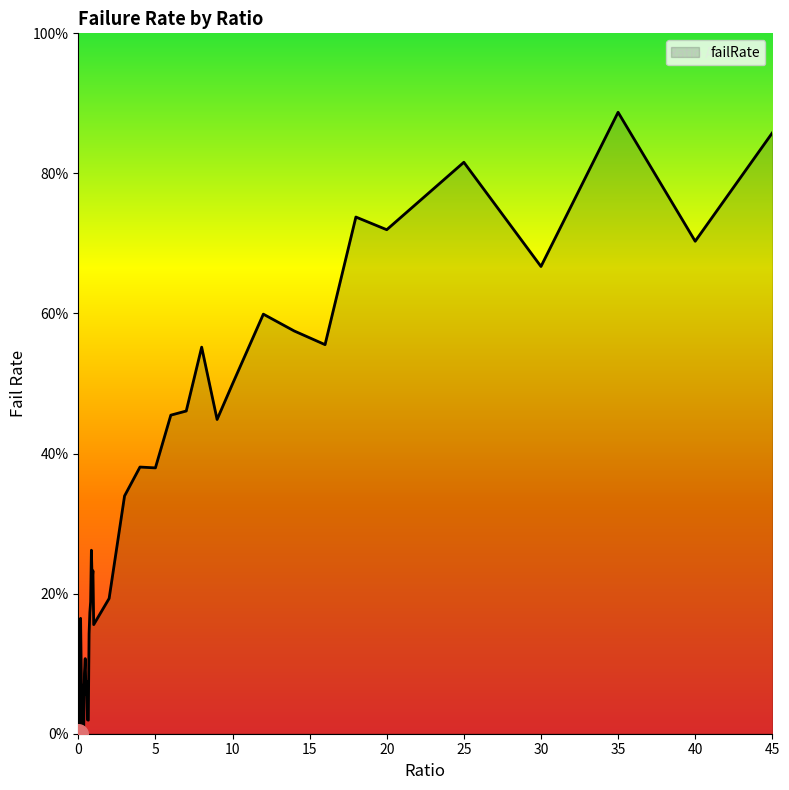

What is the difference between the maximum and minimum values?

88.7